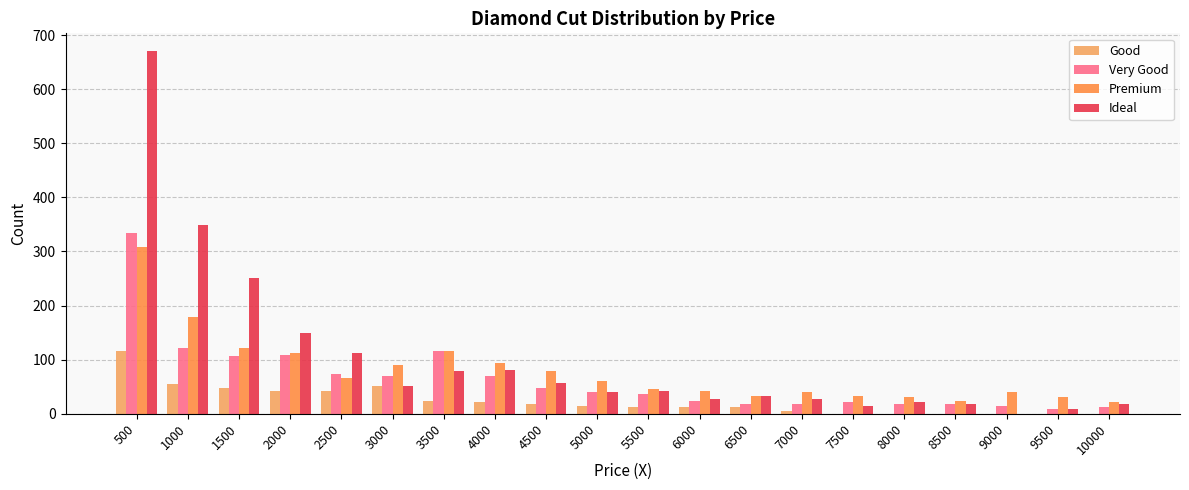

What is the difference between the maximum and second lowest values in the Very Good series?

321.2